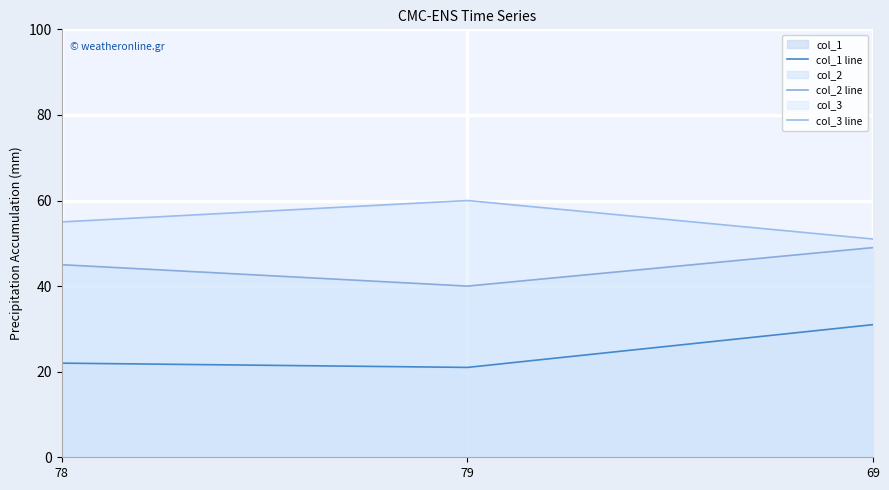

Which series has the largest total across all categories?

col_3 line